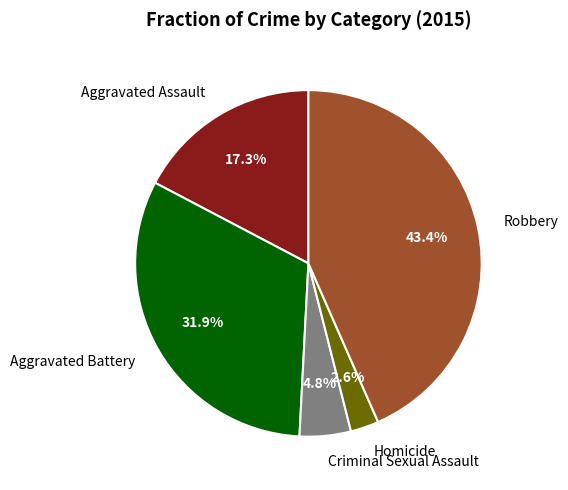

To the nearest percent, what percentage of the pie is Homicide?

3%